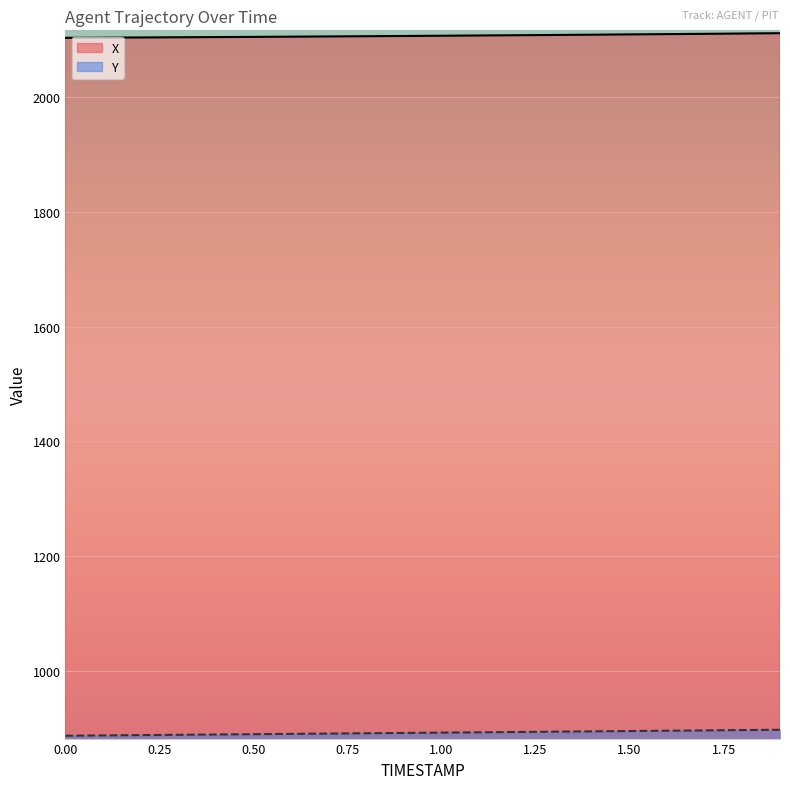

Reading right to left, list all the values displayed in this chart.

X: 1.9=2110.4	1.8=2109.9	1.7=2109.3	1.6=2108.8	1.5=2108.3	1.4=2107.8	1.3=2107.3	1.2=2106.9	1.1=2106.4	1.0=2106.0	0.9=2105.6	0.8=2105.2	0.7=2104.8	0.6=2104.4	0.5=2104.0	0.4=2103.7	0.3=2103.3	0.2=2103.0	0.1=2102.7	0.0=2102.4
Y: 1.9=898.3	1.8=897.7	1.7=897.2	1.6=896.6	1.5=896.1	1.4=895.5	1.3=895.0	1.2=894.4	1.1=893.8	1.0=893.3	0.9=892.8	0.8=892.2	0.7=891.7	0.6=891.1	0.5=890.6	0.4=890.0	0.3=889.5	0.2=889.0	0.1=888.4	0.0=887.9